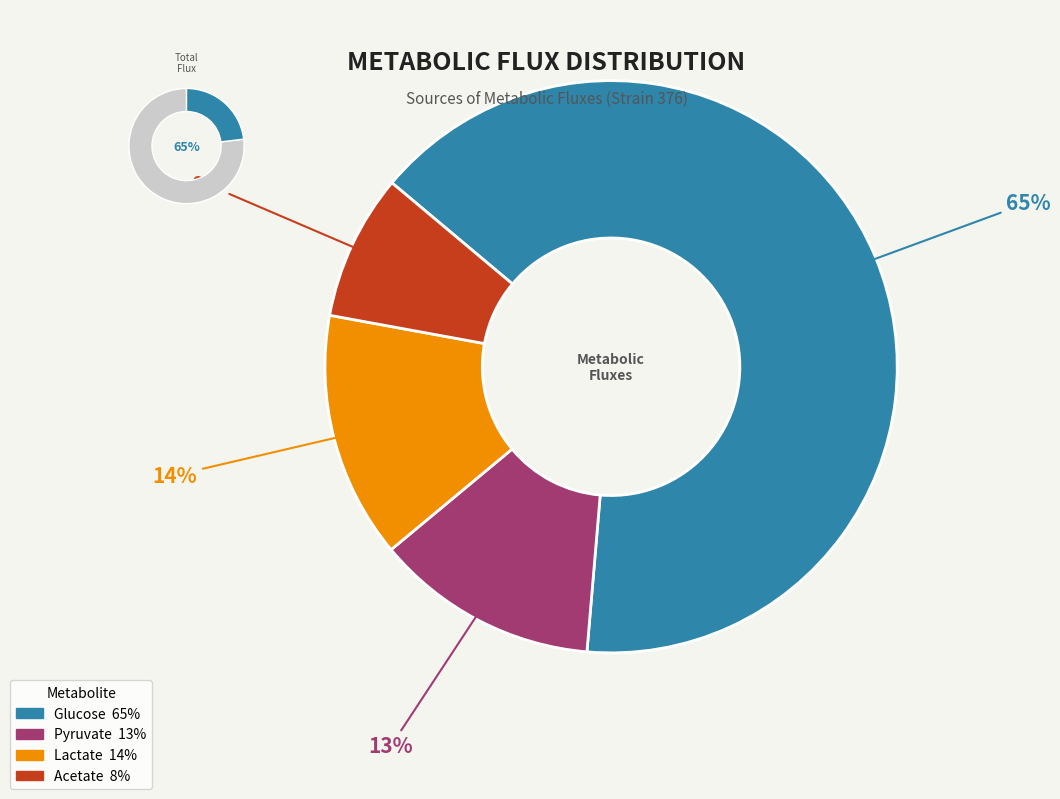

Is it true that Lactate is 1% of the pie?

False